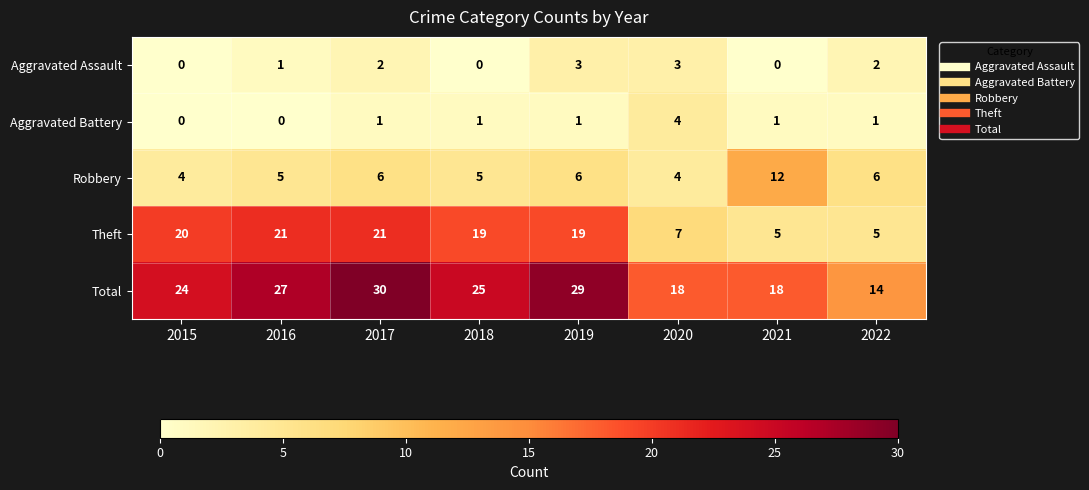

Which series has the largest total across all categories?

Total